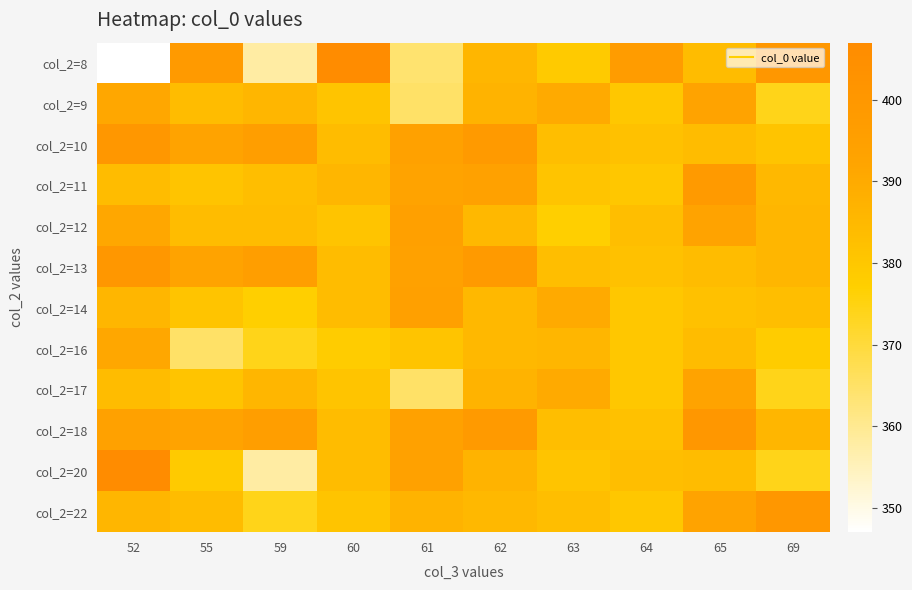

Which category has the highest value across all series?

60